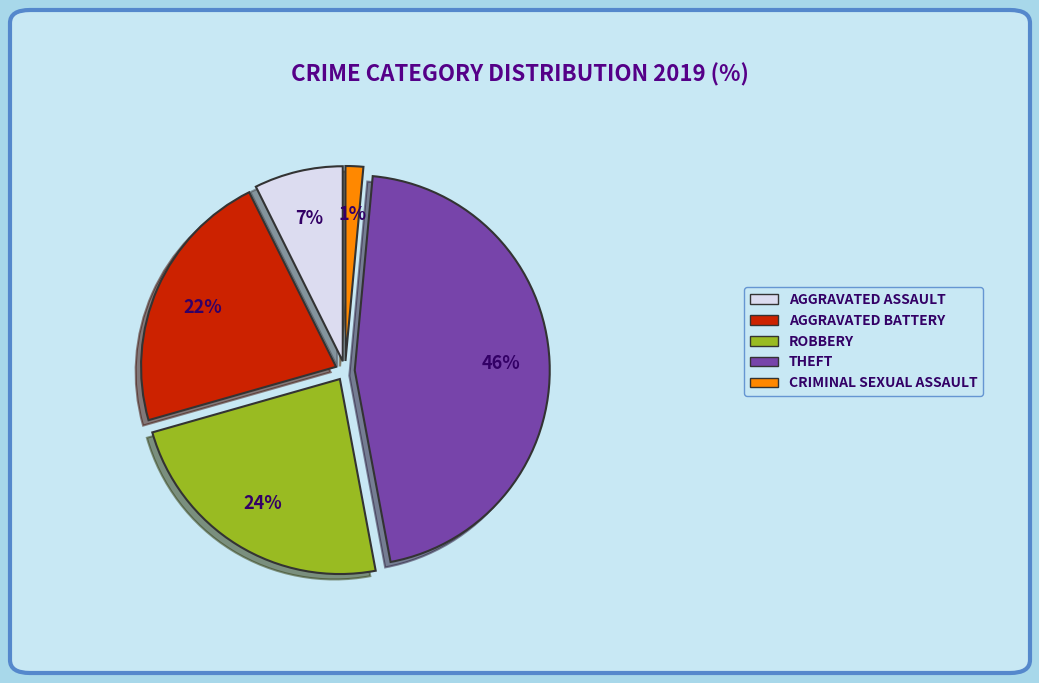

What is the smallest slice in the pie chart?

CRIMINAL SEXUAL ASSAULT